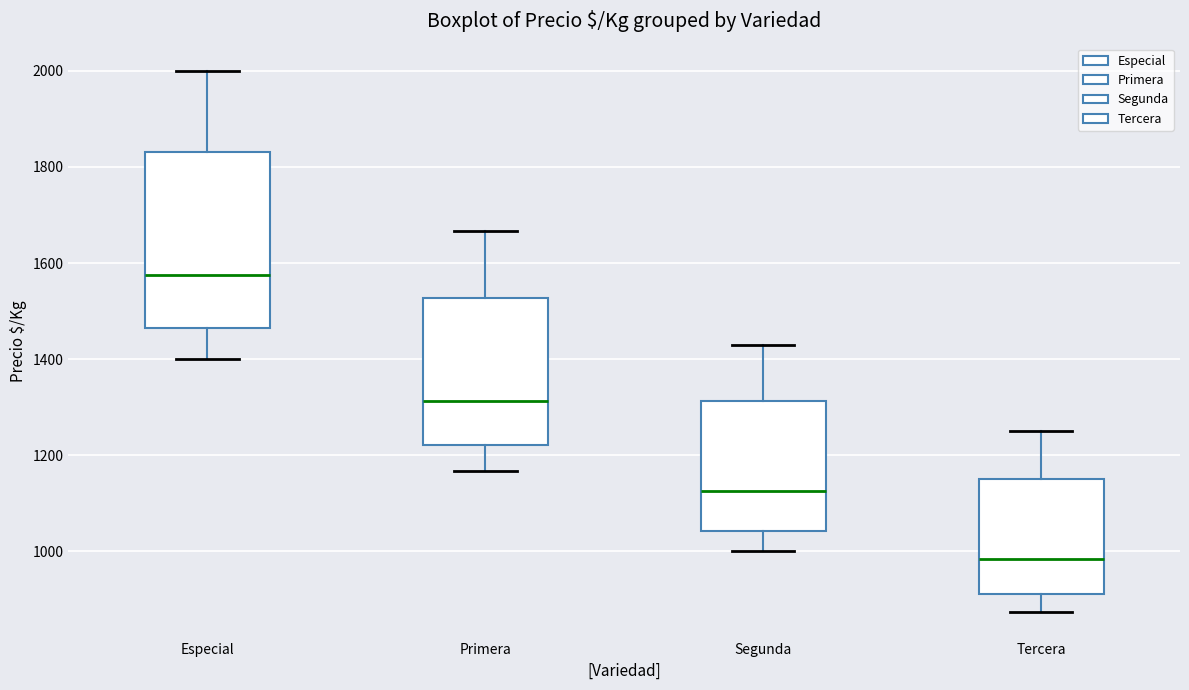

Comparing the boxes themselves (not the whiskers), which one is the tallest?

Especial